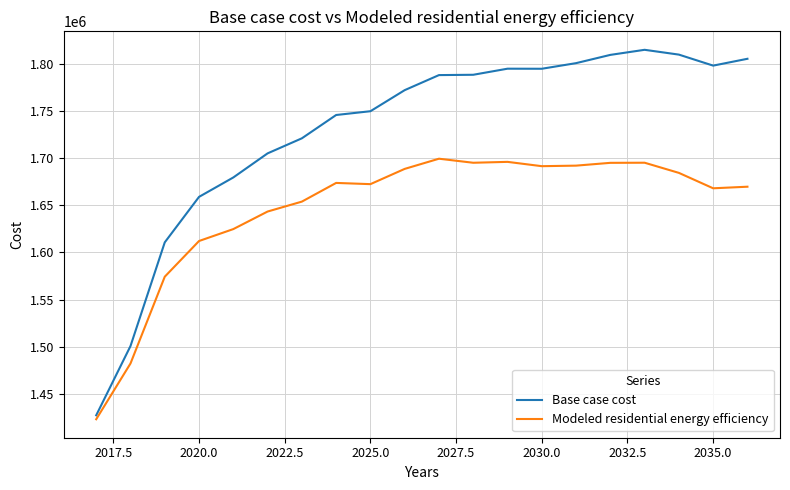

Which series has the largest total across all categories?

Base case cost